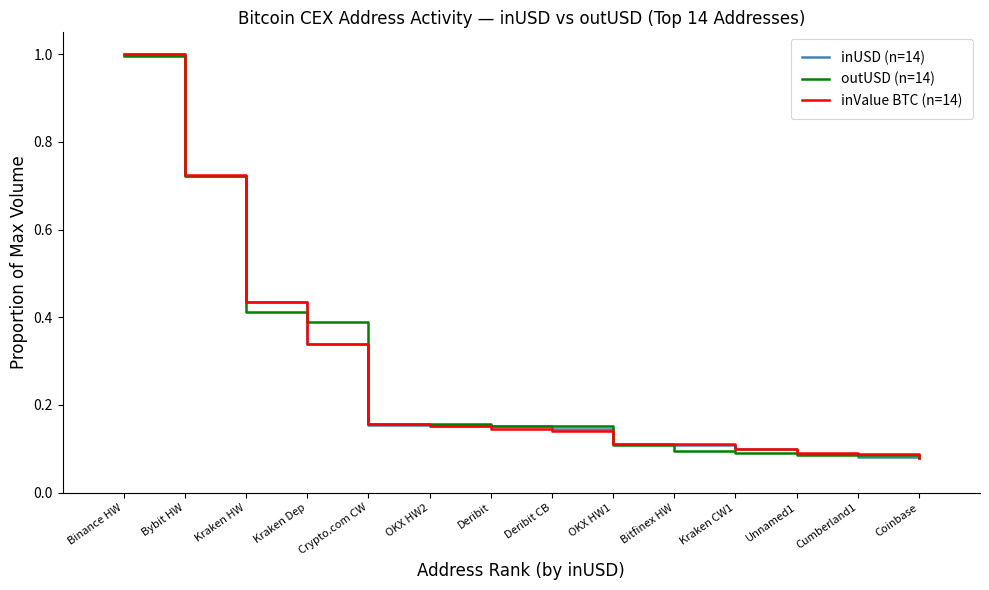

What is the difference between the maximum and minimum values in the inUSD (n=14) series?

0.9